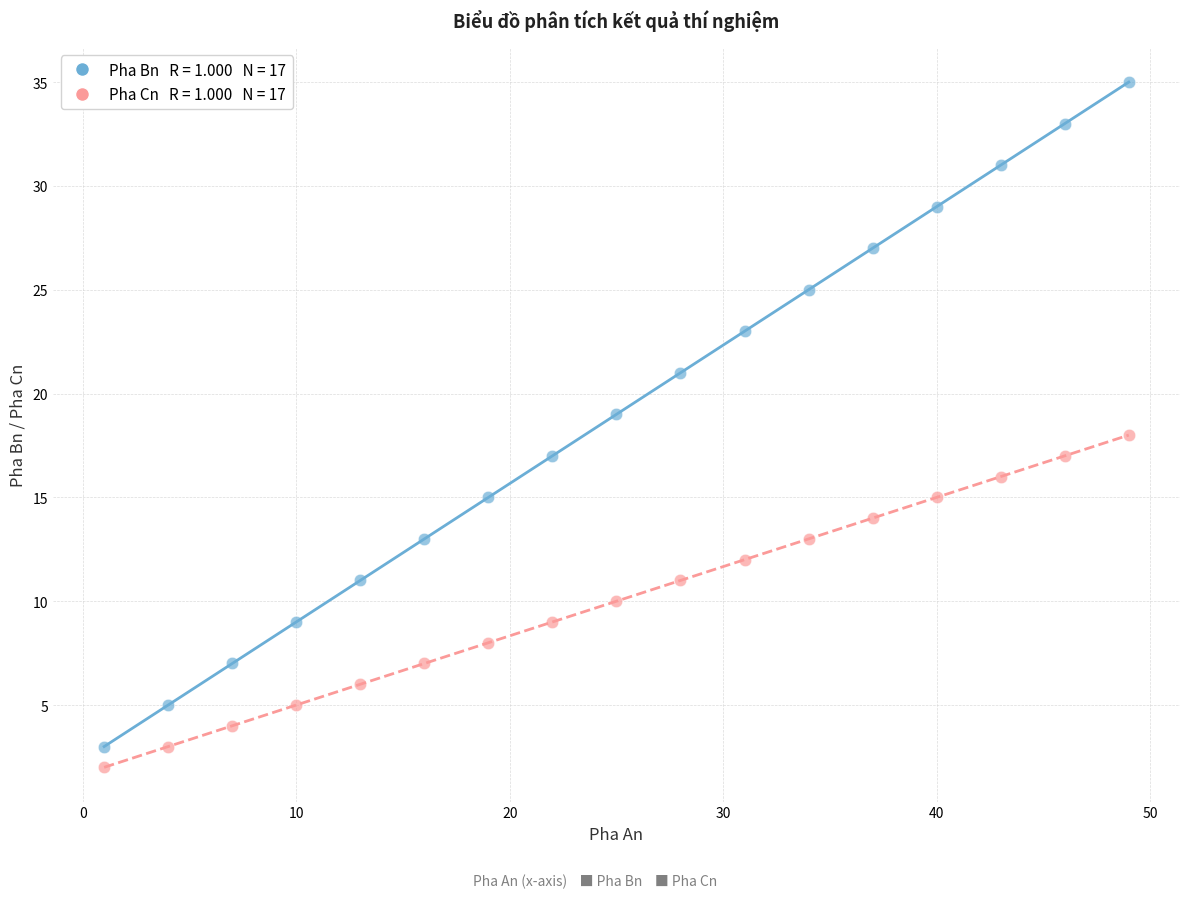

Across all data points, what is the range of X values (max minus min)?

48